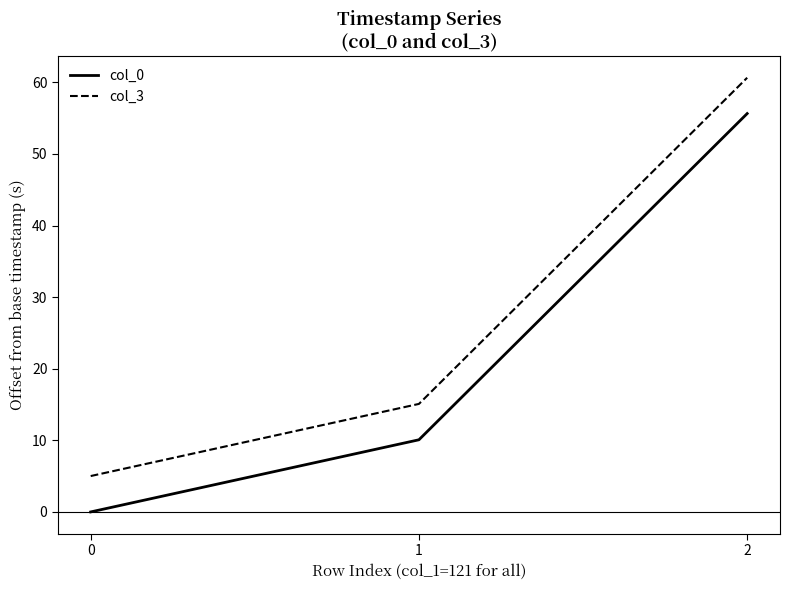

The col_3 series shows 41.3 at 2. True or false?

False